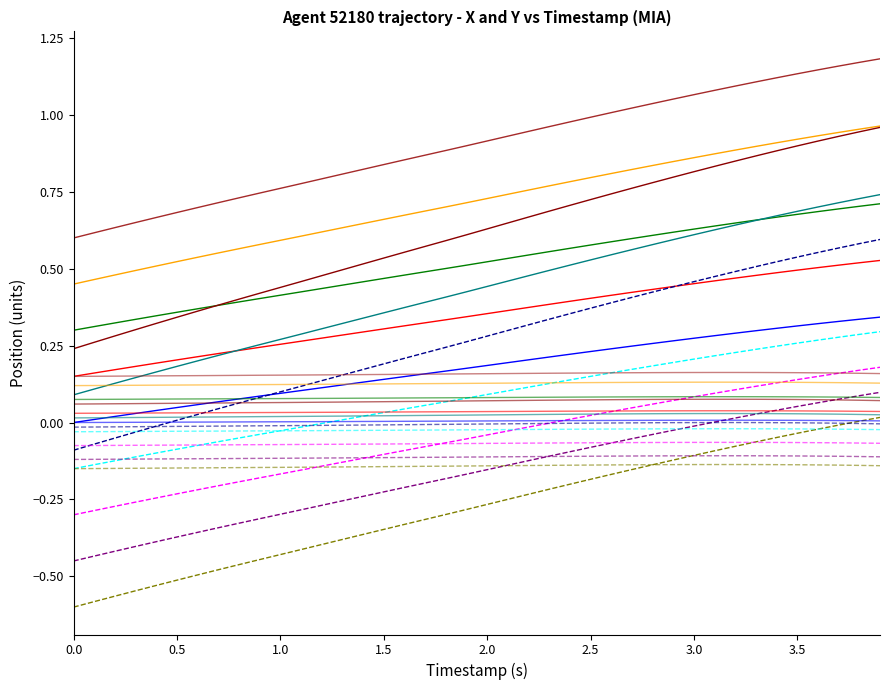

How many lines are shown in the chart?

24